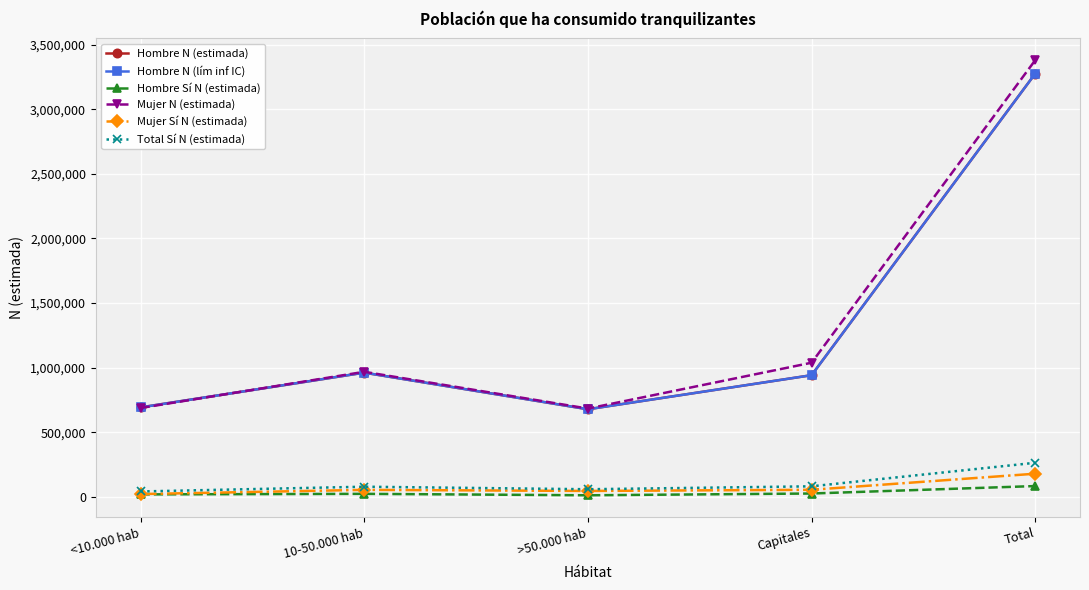

Where is the first local maximum for Mujer Sí N (estimada)?

10-50.000 hab